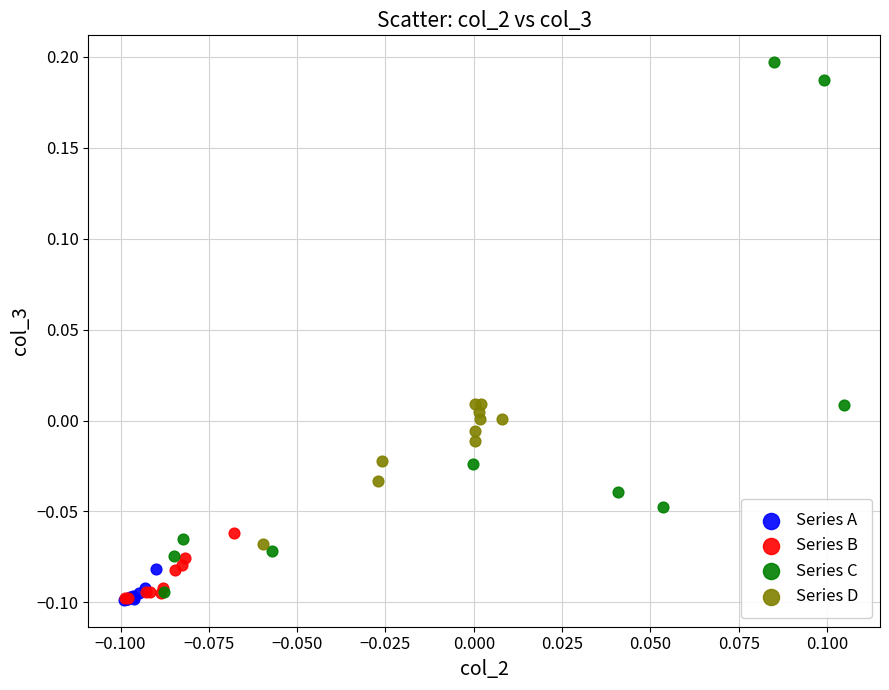

Which series has the widest spread of Y values?

Series C